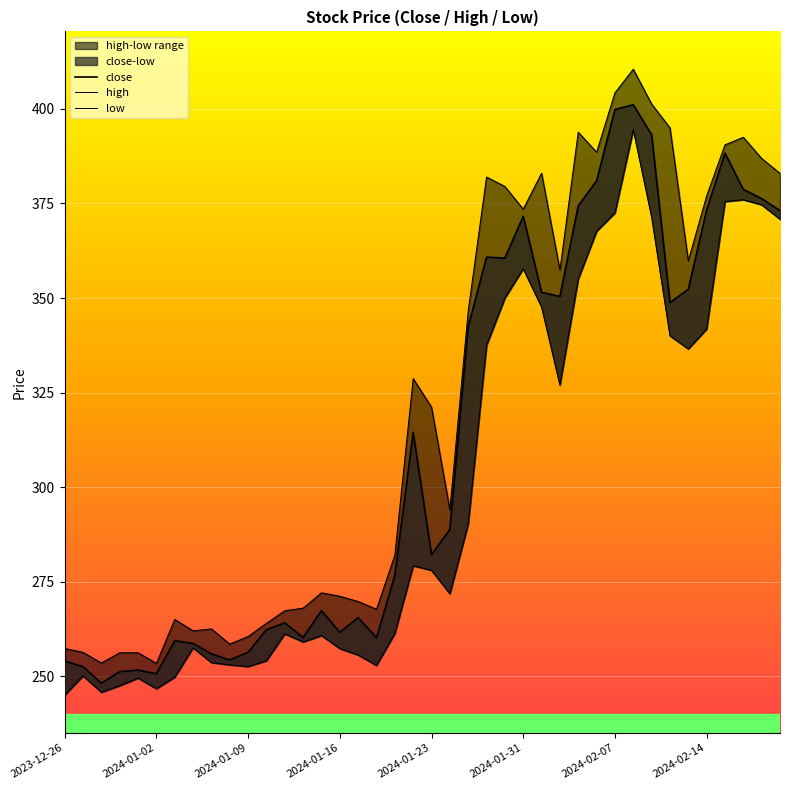

True or false: close and low cross at least once.

False